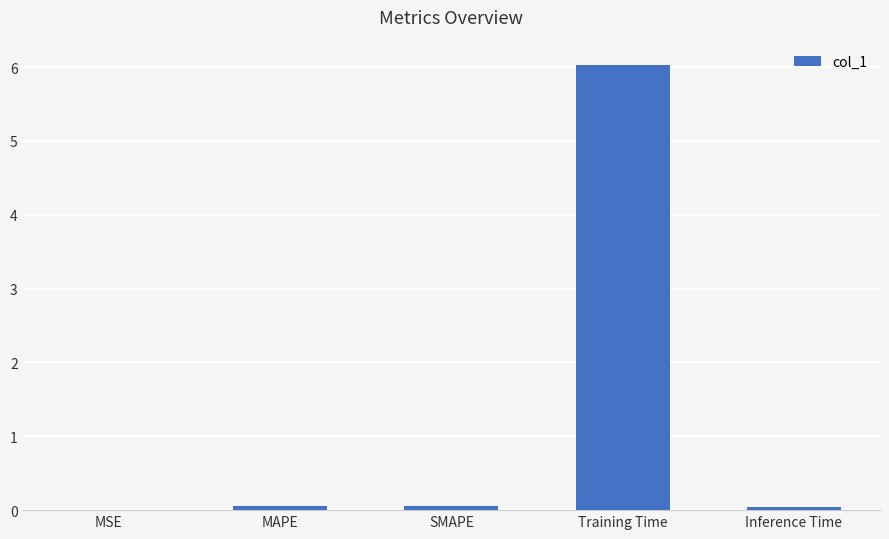

Between Training Time and MSE, which is larger?

Training Time